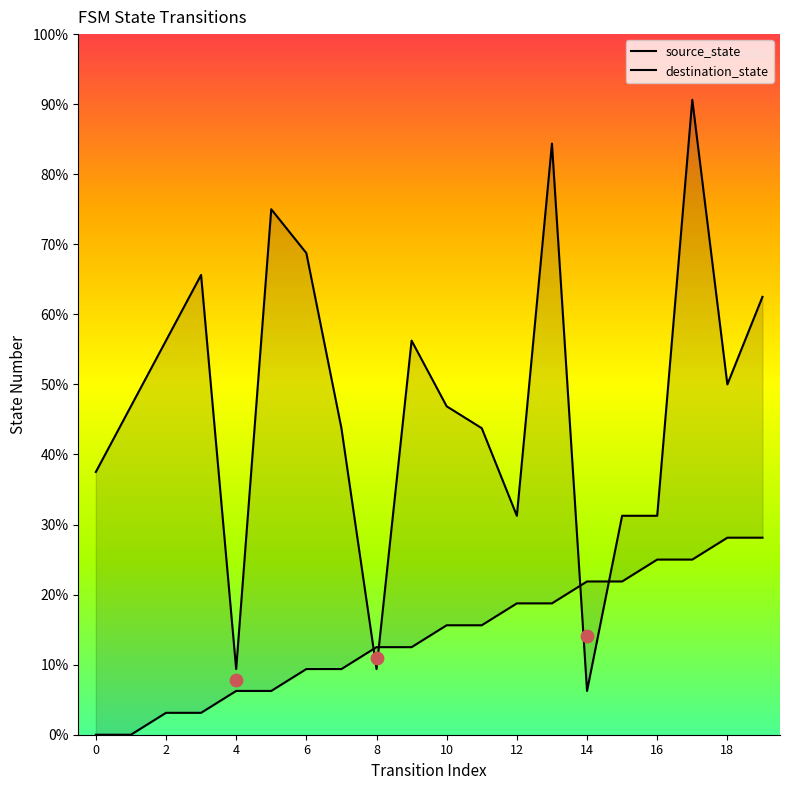

At how many categories does at least one series exceed 11?

14